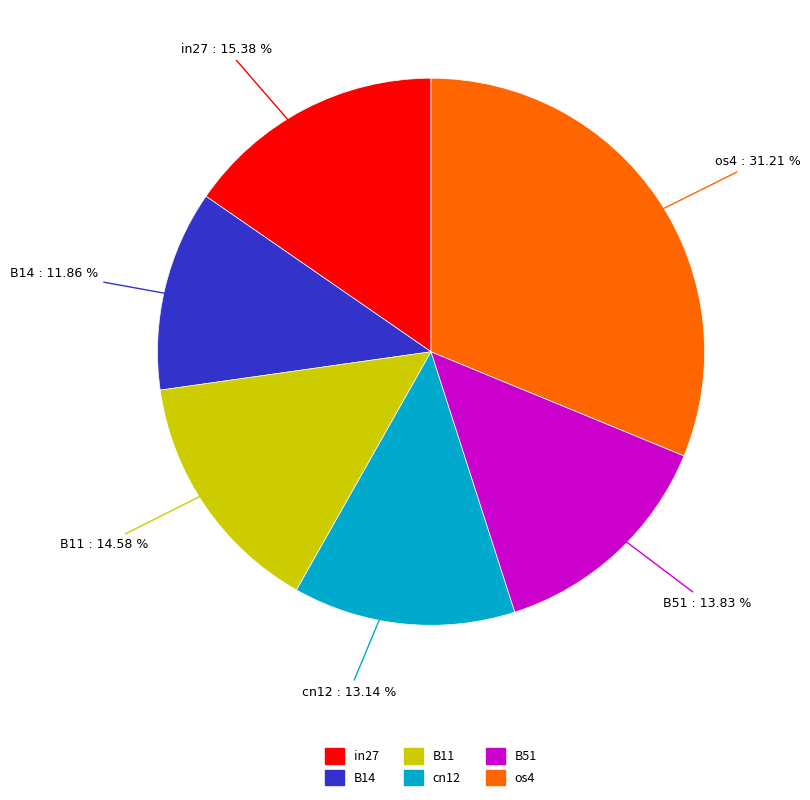

Is there a majority slice in this chart?

No